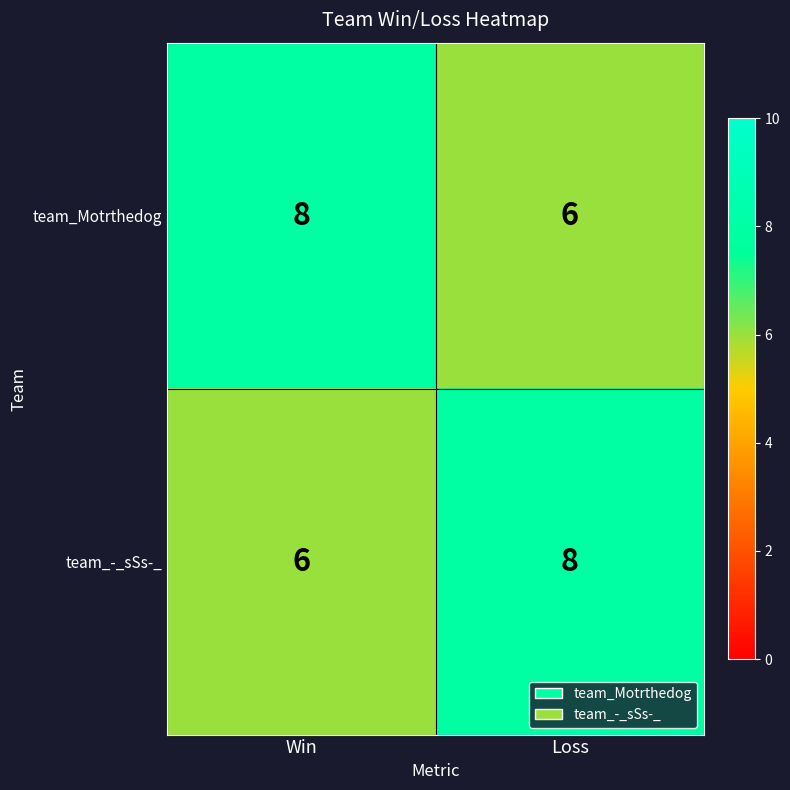

What is the smallest value displayed?

6